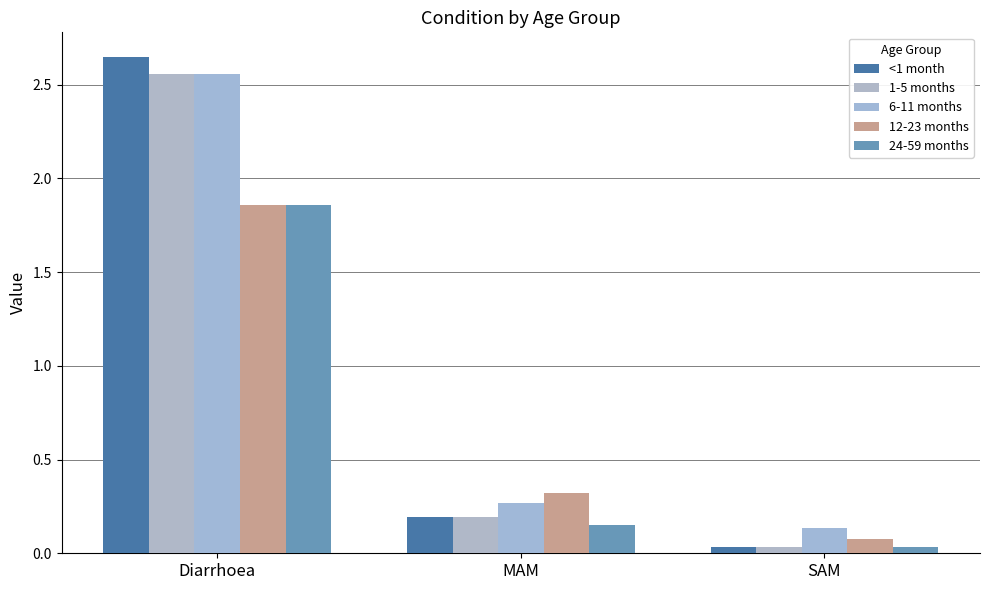

At how many categories does at least one series exceed 2?

1